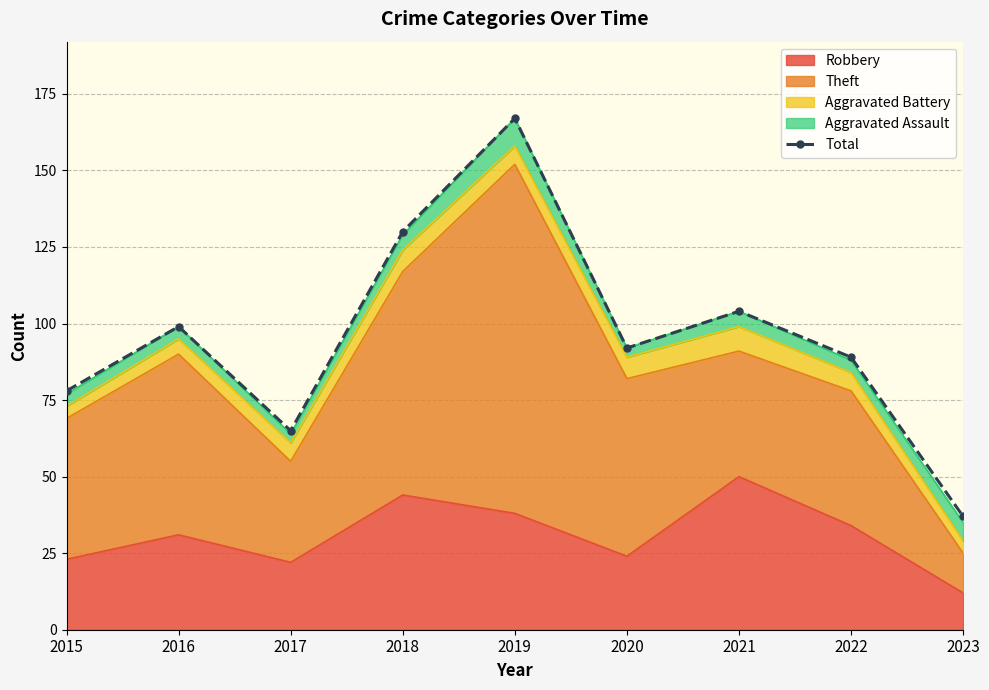

How many interior local peaks (higher than both neighbors) does the data have?

3